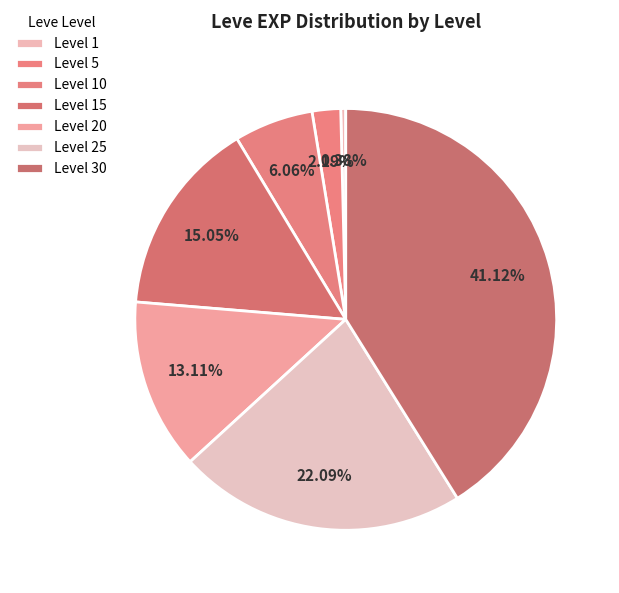

Is there any slice that represents more than half of the pie?

No